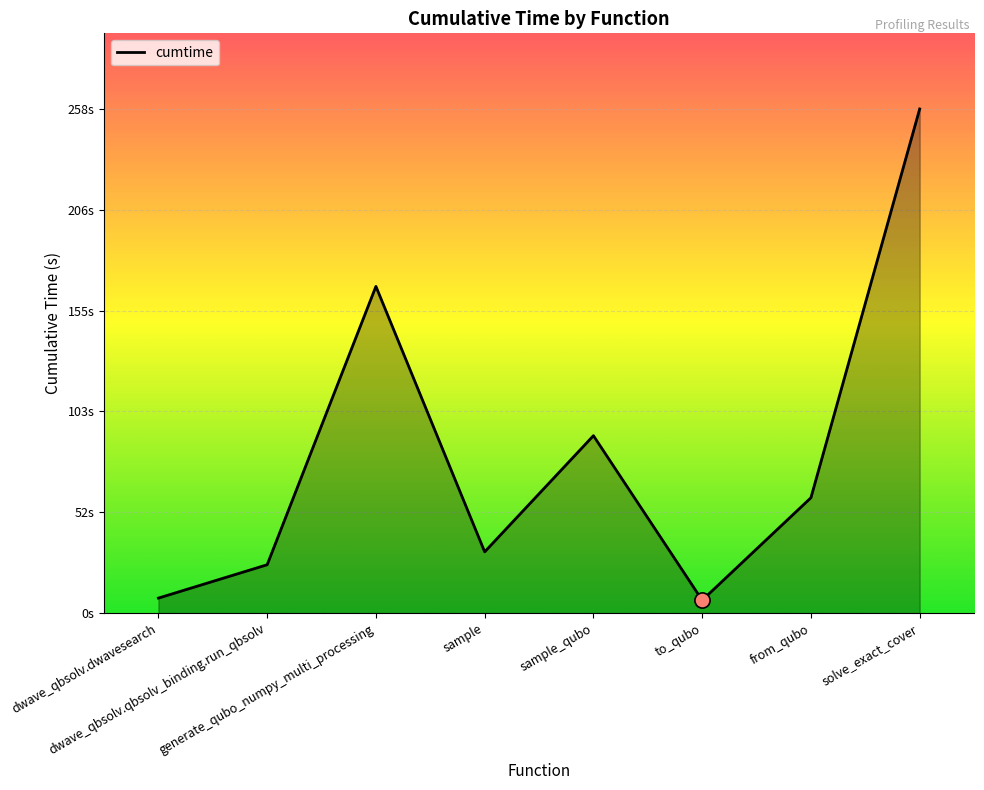

What is the change in value from dwave_qbsolv.qbsolv_binding.run_qbsolv to from_qubo?

+34.3